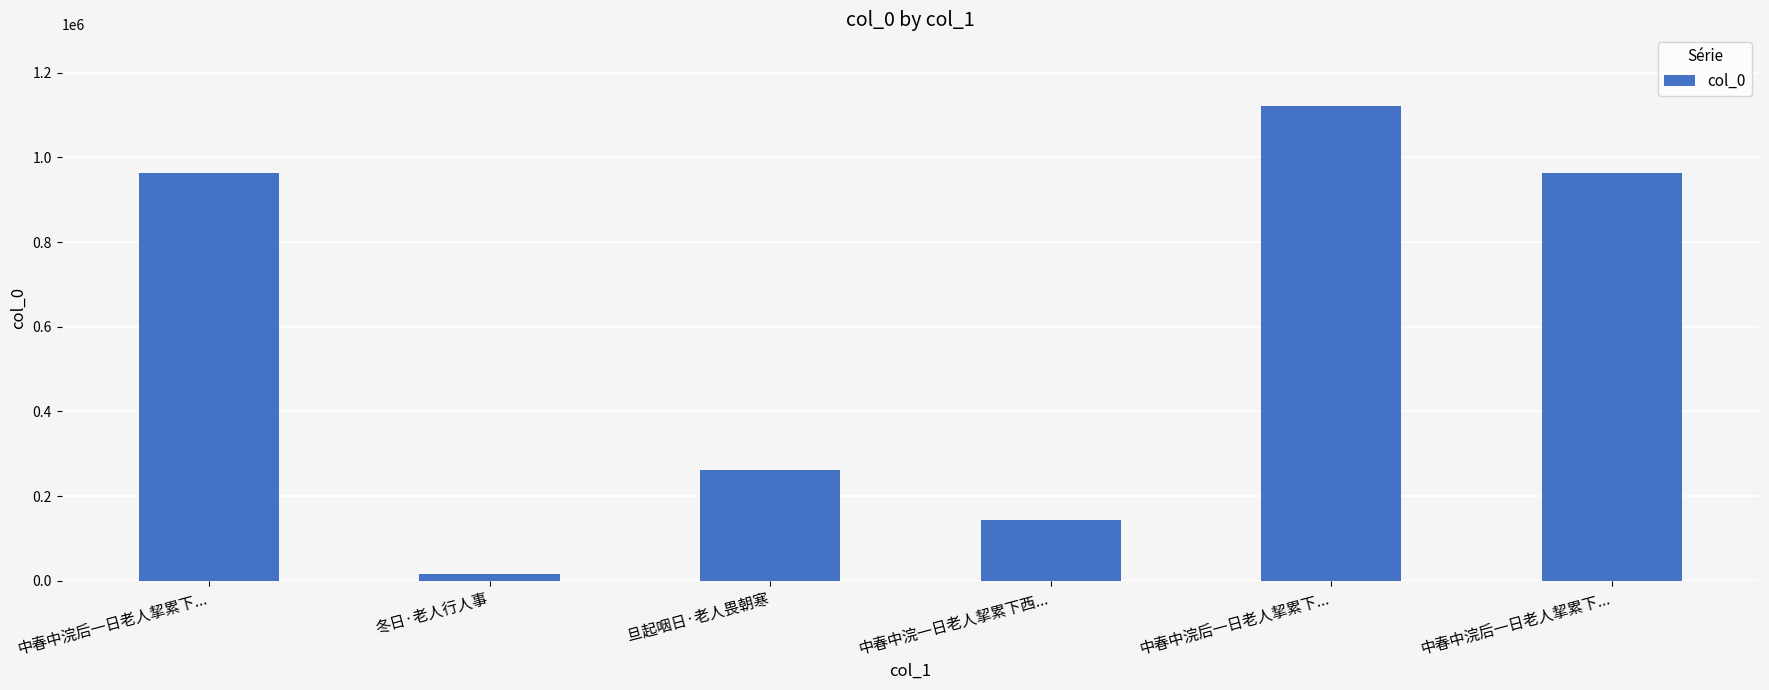

Approximately how many times larger is the value at 中春中浣后一日老人挈累下... compared to 冬日·老人行人事?

61.5